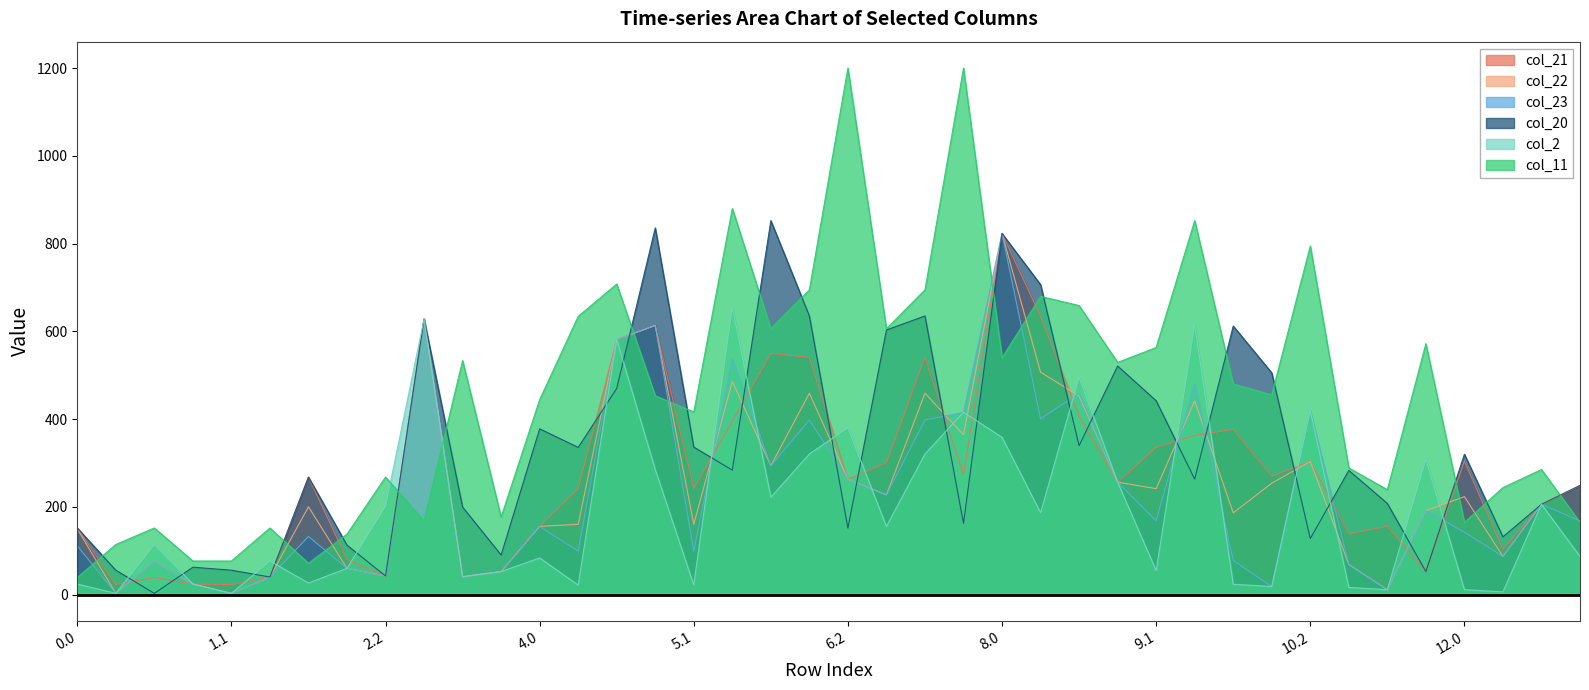

At which label is col_20 closest to 427?

9.1